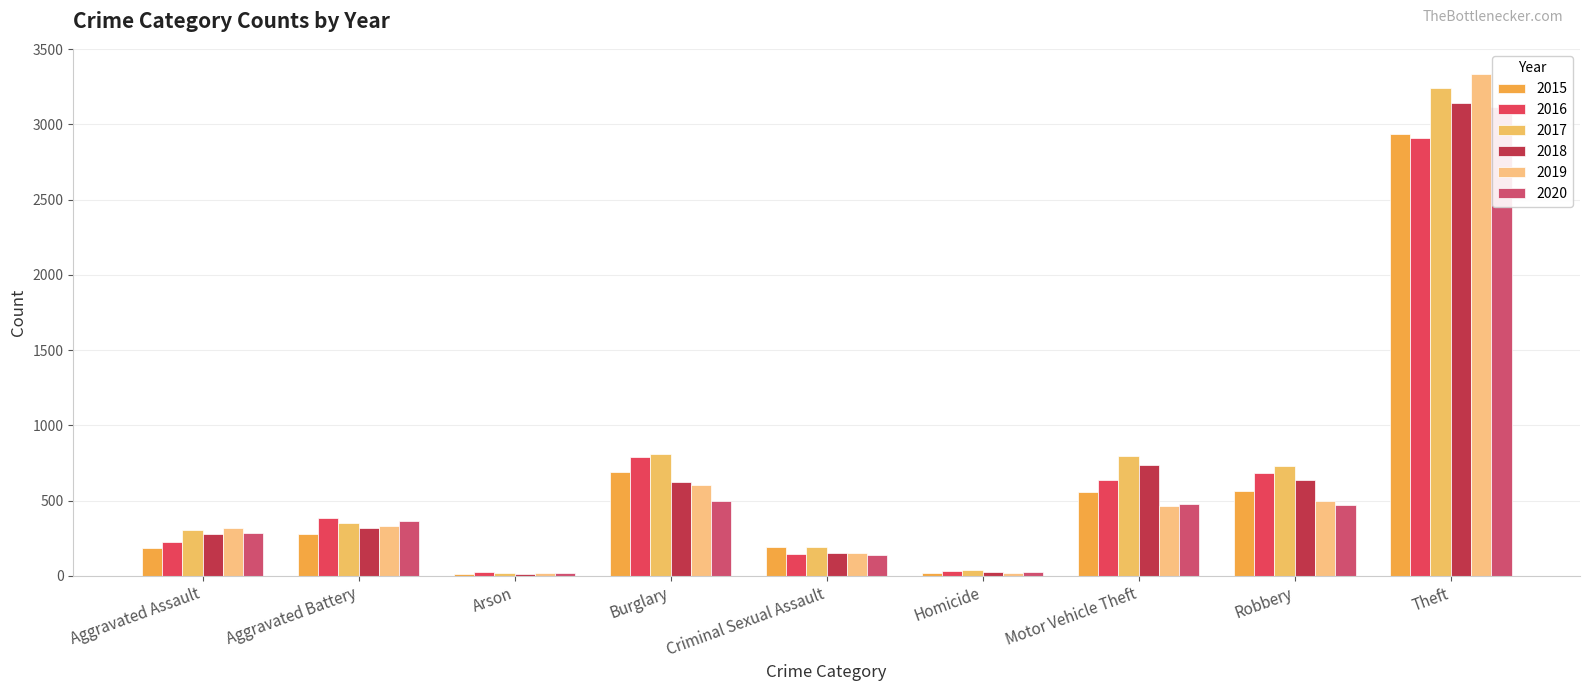

Is it true that 2019 equals 17 at Homicide?

True